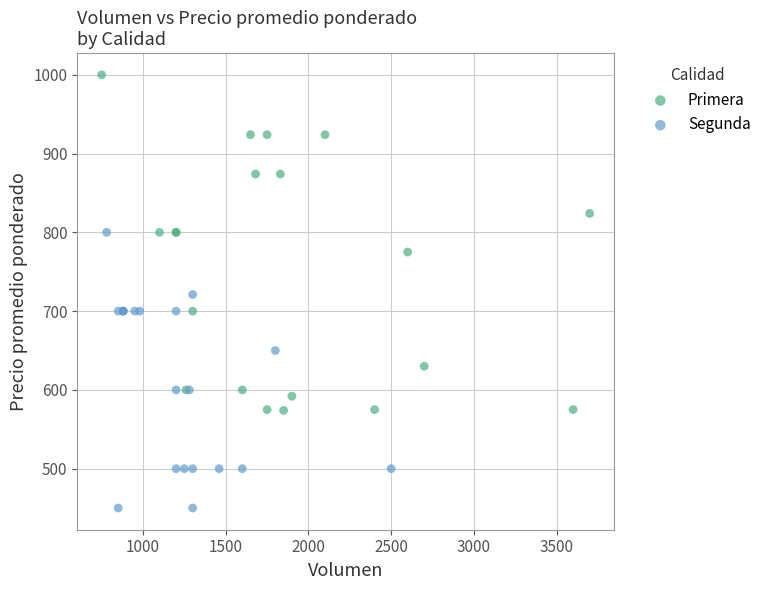

What are all the series names shown in the legend?

Primera, Segunda